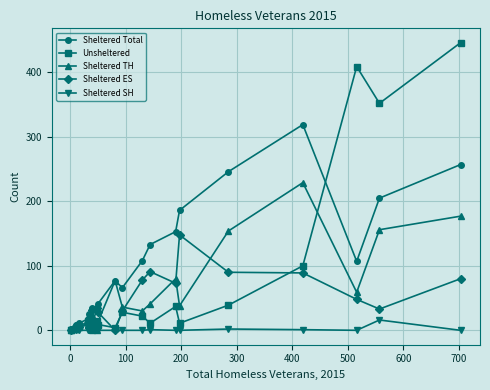

What is the highest value of the Sheltered SH series?

16